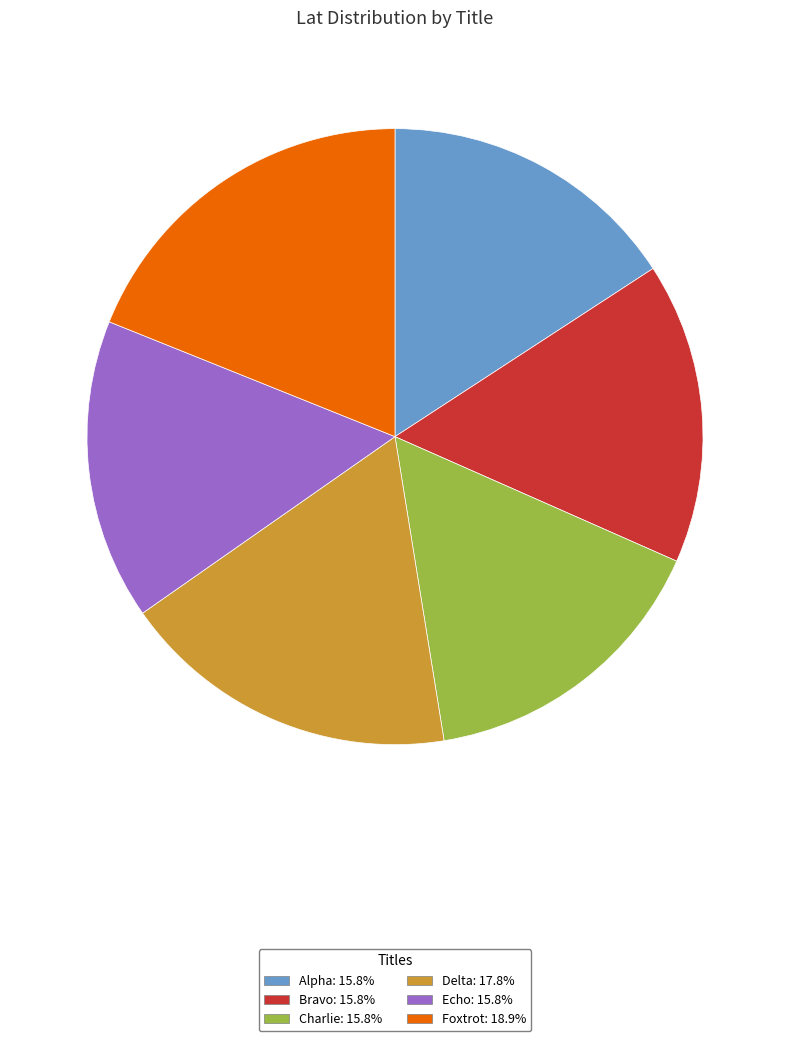

The Foxtrot slice represents 19% of the pie. True or false?

True